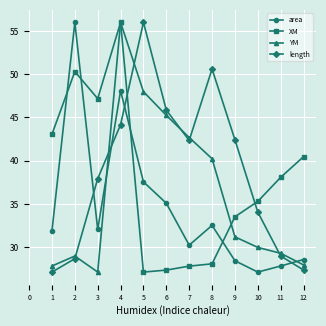

What is the average value of the YM series?

36.2